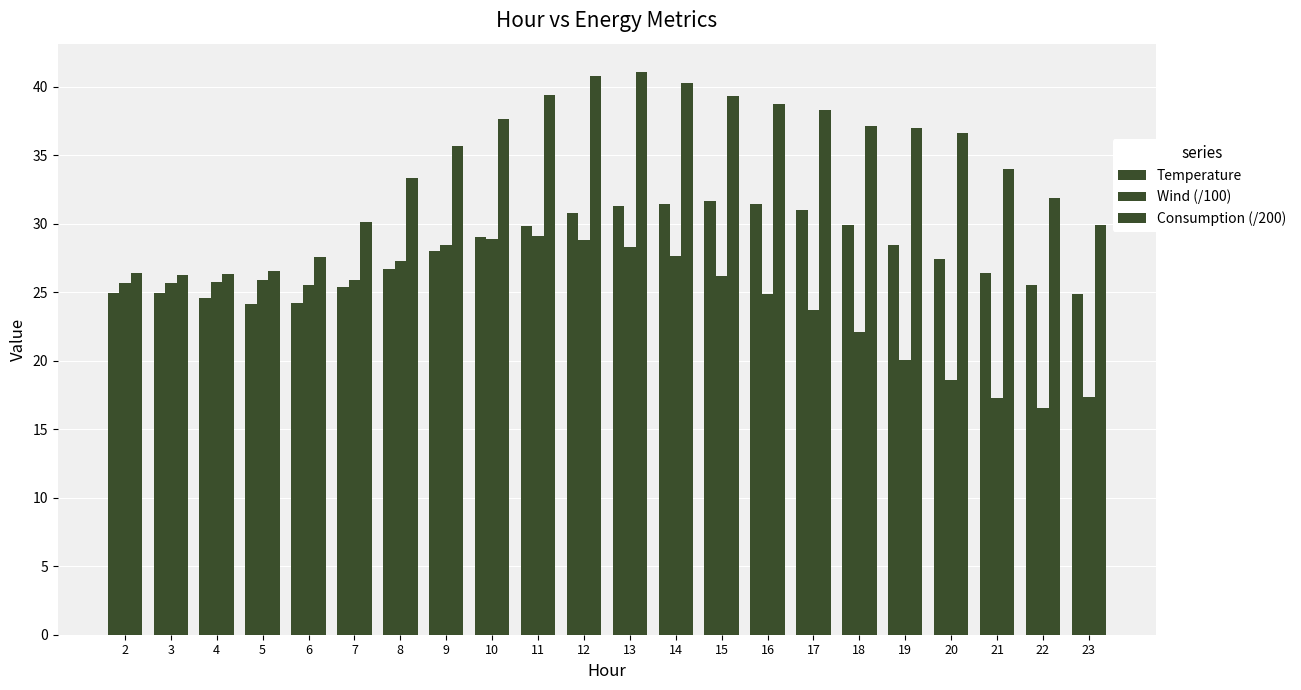

What is the value of the Wind (/100) bar at the 18th from the left?

20.1